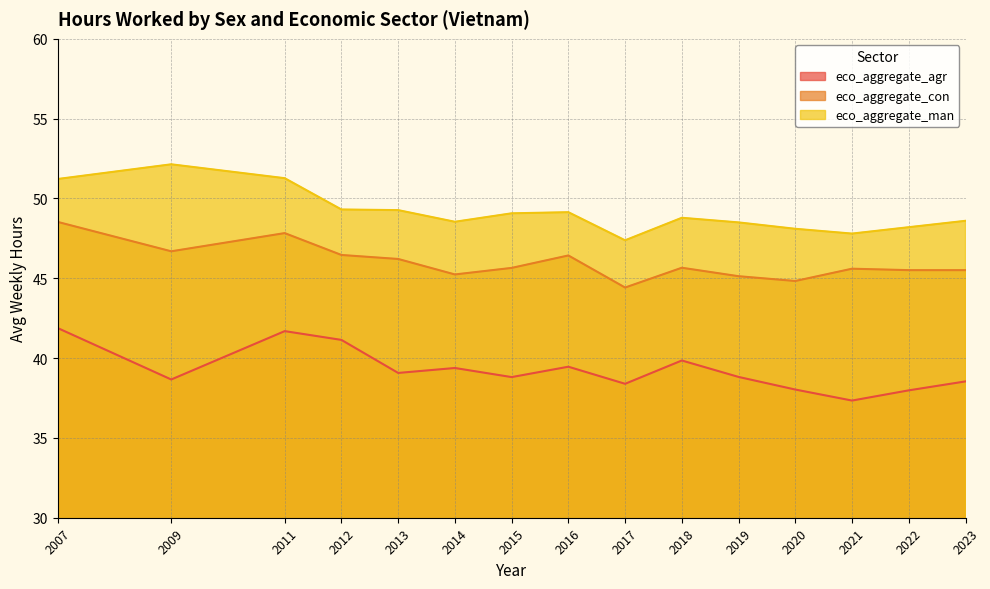

Rank the series by their average value, from highest to lowest.

eco_aggregate_man, eco_aggregate_con, eco_aggregate_agr